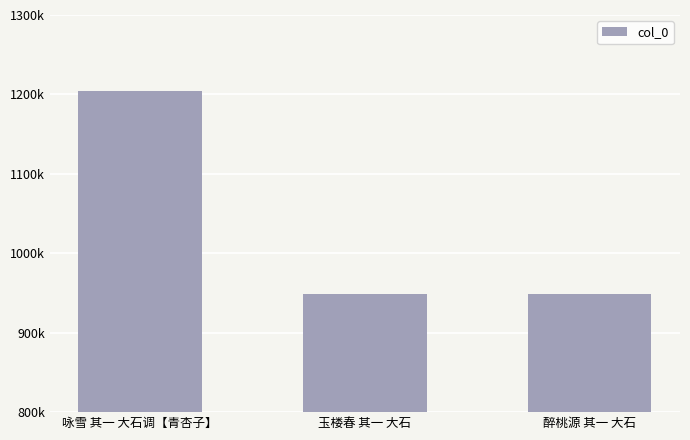

At which label does the data first exceed 949250?

咏雪 其一 大石调【青杏子】